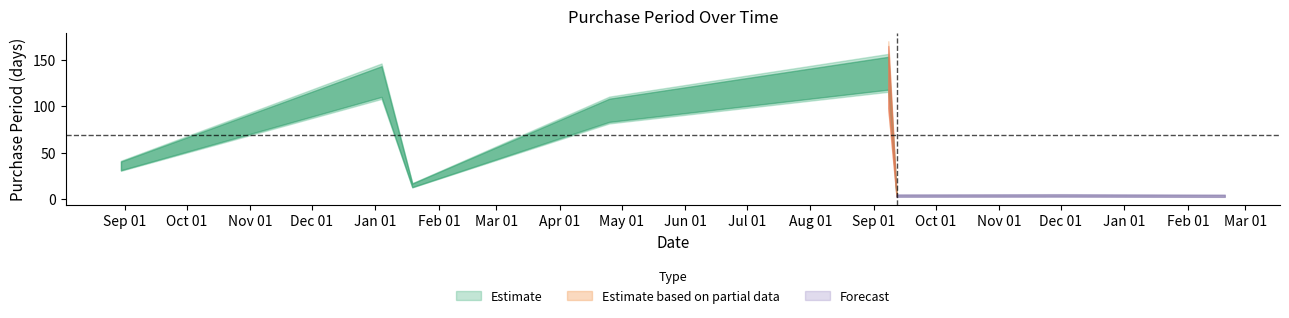

Is it true that the value at 2017-09-12 is 2?

False